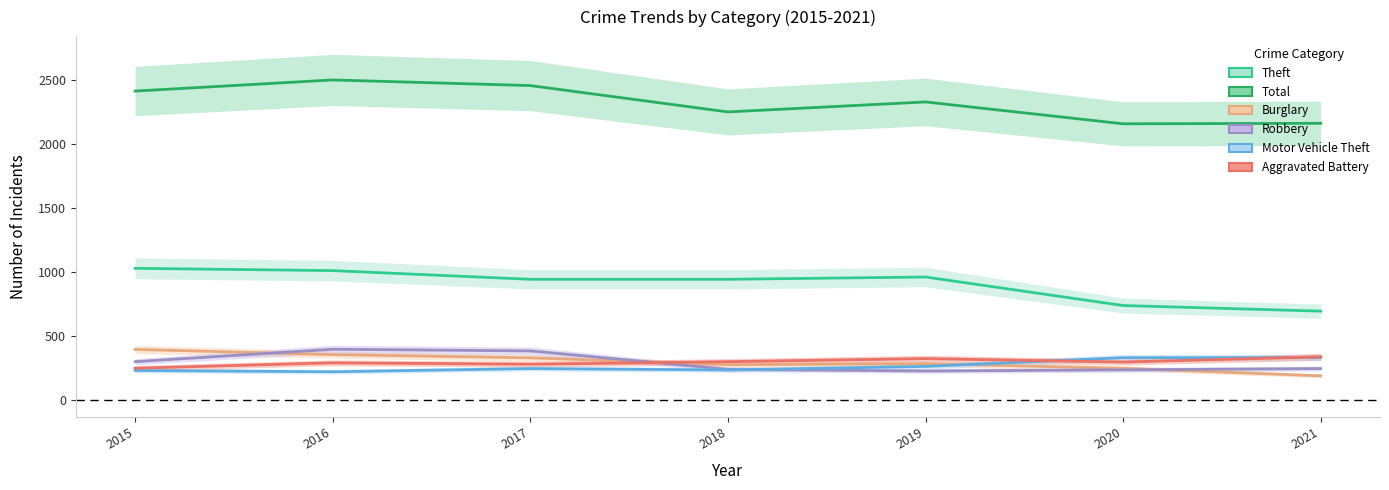

At 2020, list the series in order from largest to smallest.

Total, Theft, Motor Vehicle Theft, Aggravated Battery, Burglary, Robbery